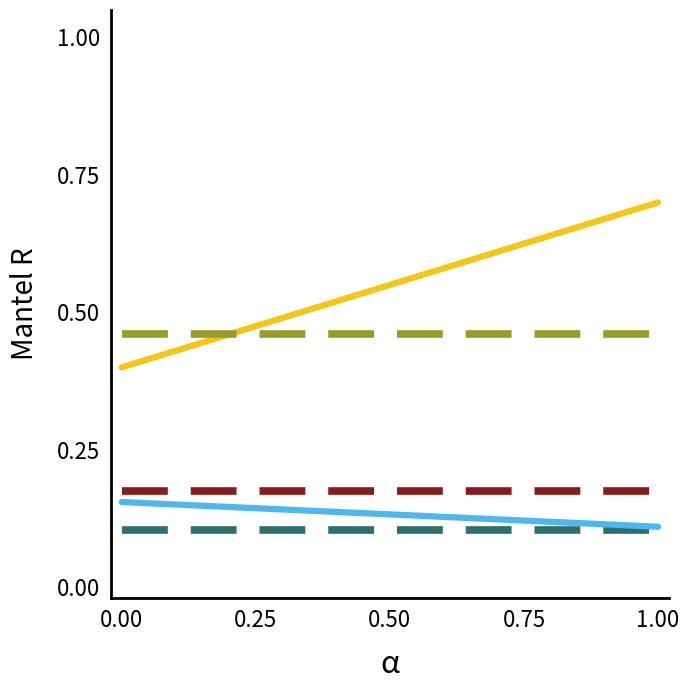

Is this an area chart (filled region under the line)?

No